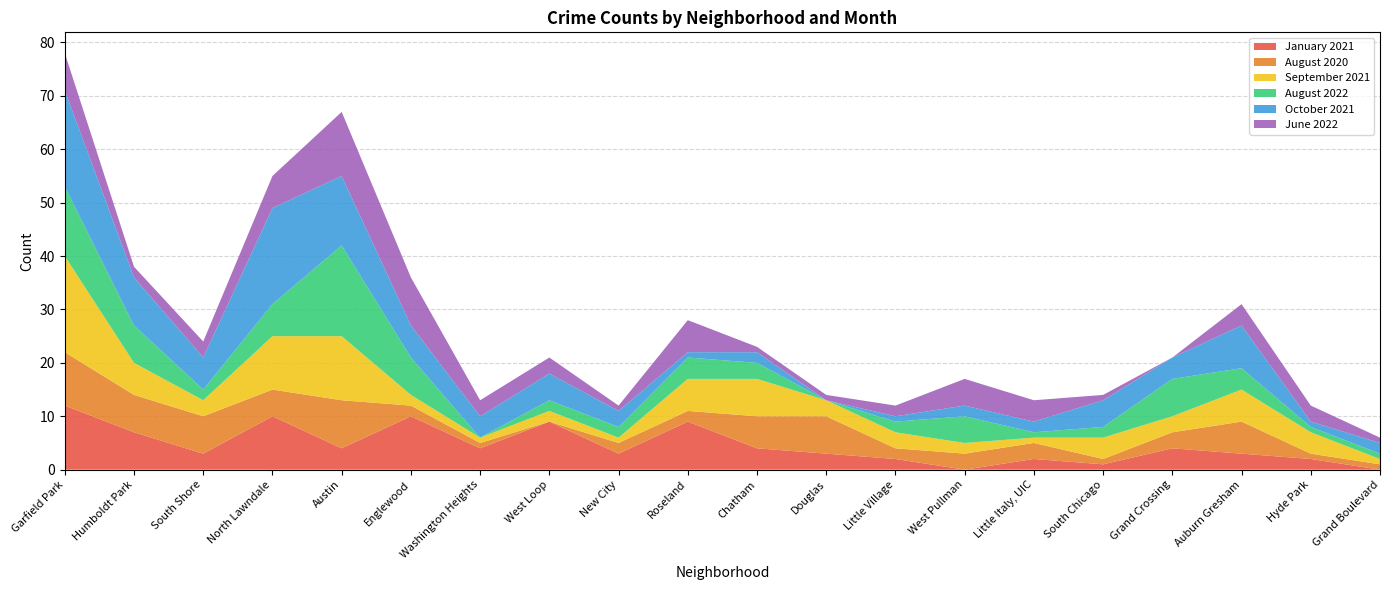

Reading left to right, what are all the values shown in this chart?

January 2021: 12	7	3	10	4	10	4	9	3	9	4	3	2	0	2	1	4	3	2	0
August 2020: 10	7	7	5	9	2	1	0	2	2	6	7	2	3	3	1	3	6	1	1
September 2021: 18	6	3	10	12	2	1	2	1	6	7	3	3	2	1	4	3	6	4	1
August 2022: 13	7	2	6	17	7	0	2	2	4	3	0	2	5	1	2	7	4	1	1
October 2021: 18	9	6	18	13	6	4	5	3	1	2	0	1	2	2	5	4	8	1	2
June 2022: 7	2	3	6	12	9	3	3	1	6	1	1	2	5	4	1	0	4	3	1